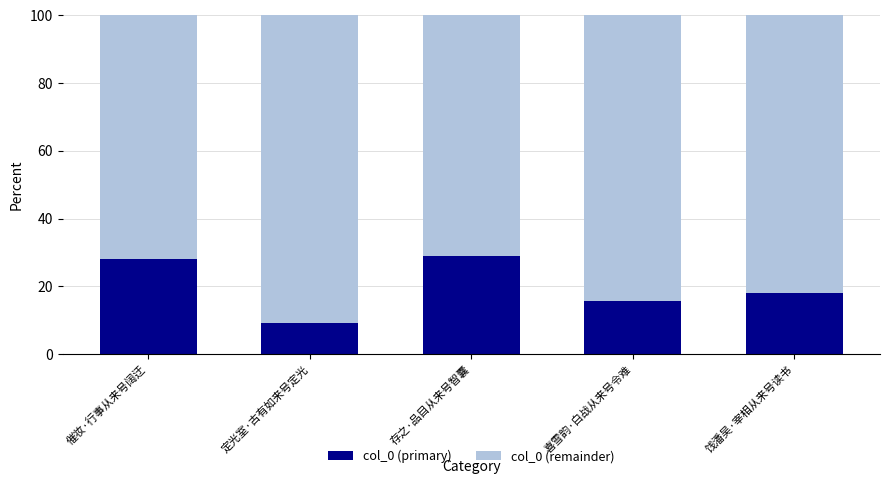

What is the highest value of the col_0 (primary) series?

29.1